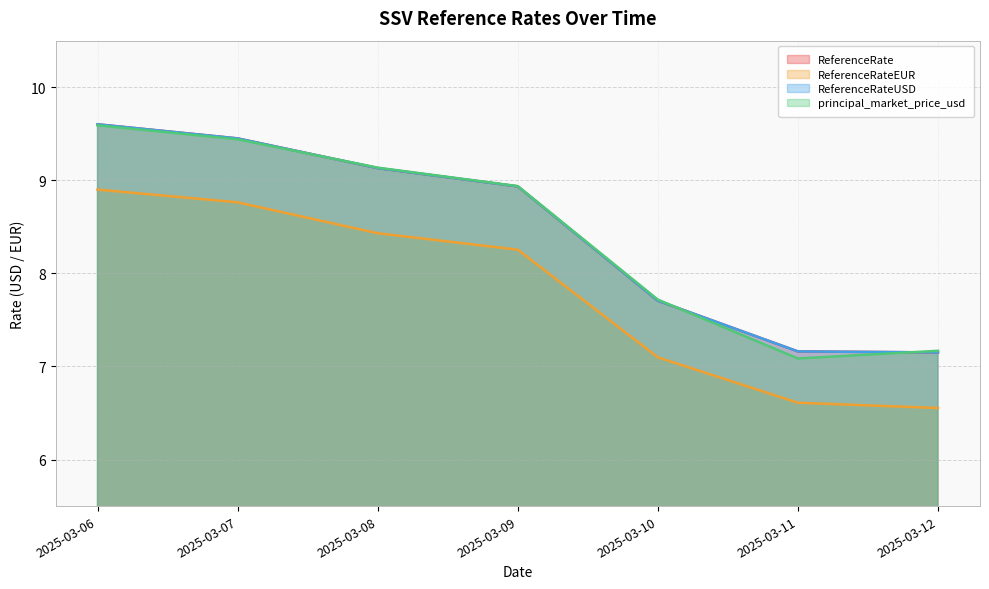

What is the value of the ReferenceRateEUR point at the 4th from the left?

8.3